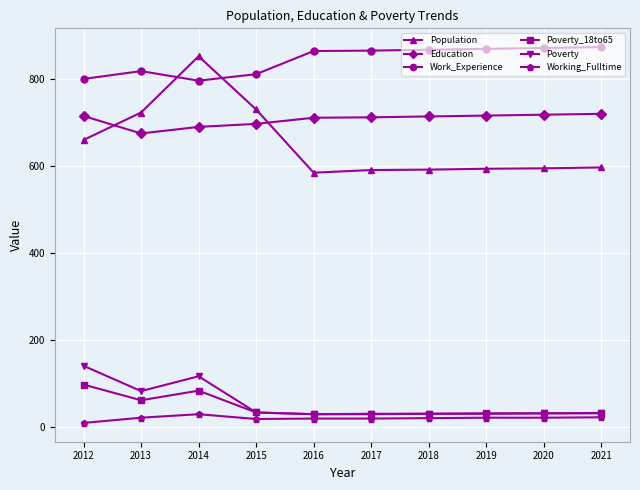

What is the greatest value displayed?

872